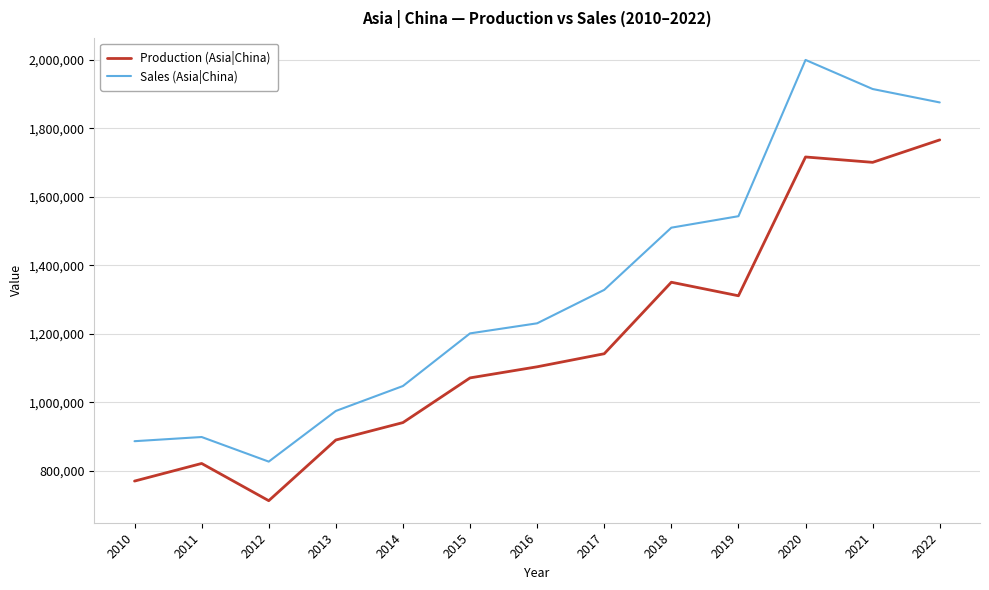

What is the difference between the maximum and minimum values in the Sales (Asia|China) series?

1173284